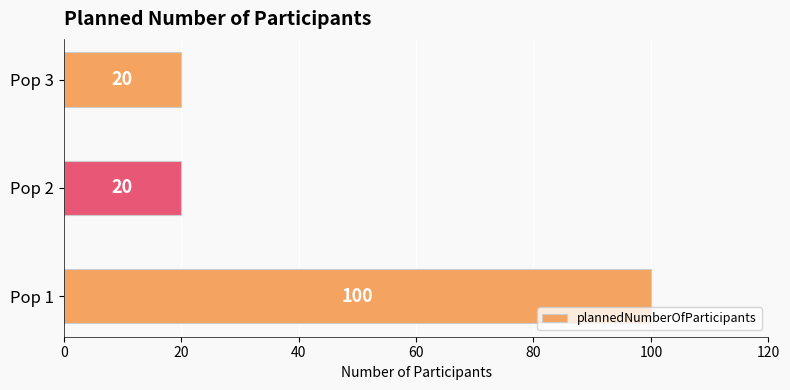

What is the change in value from Pop 1 to Pop 2?

-80